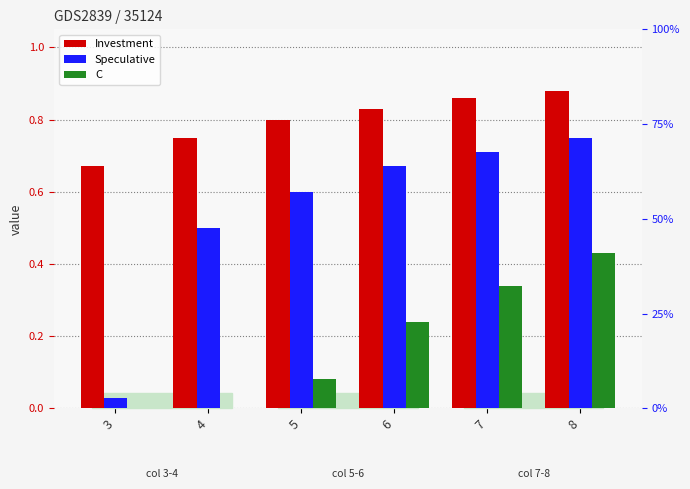

Where is C nearest to the value 0?

3